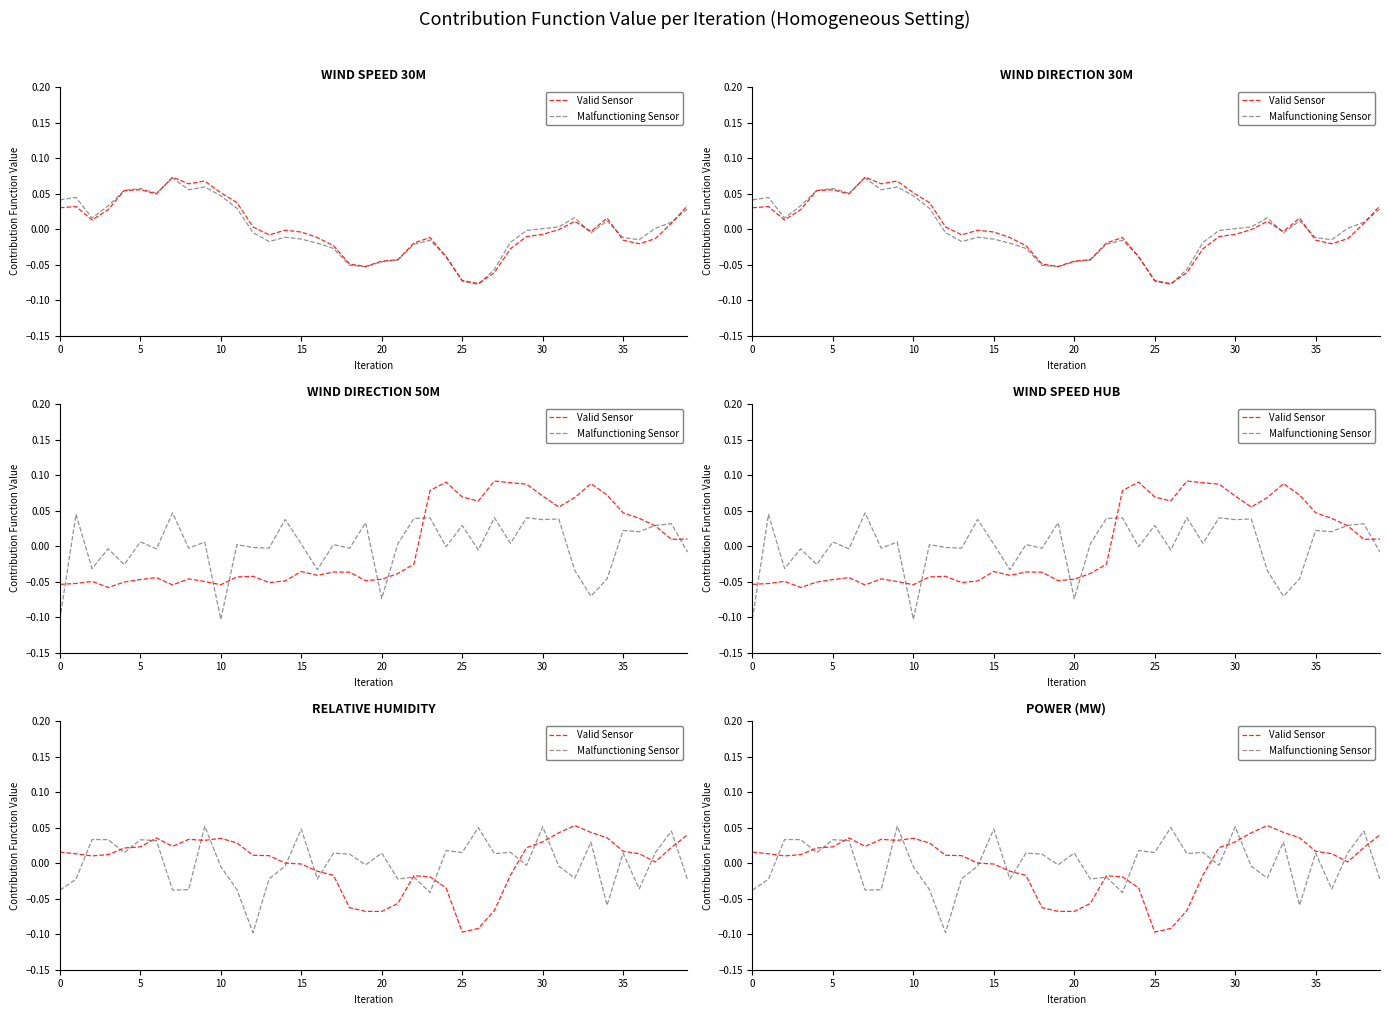

What are all the series names shown in the legend?

Valid Sensor, Malfunctioning Sensor